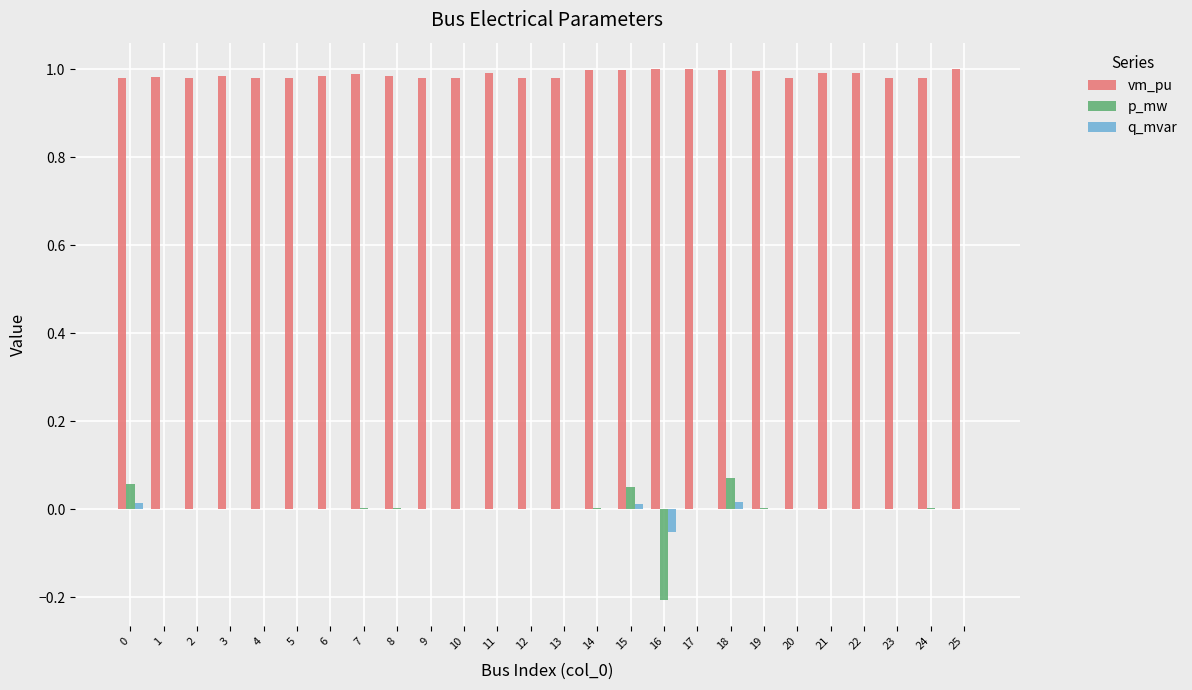

True or false: p_mw has a value of 0.0 at 17.

True